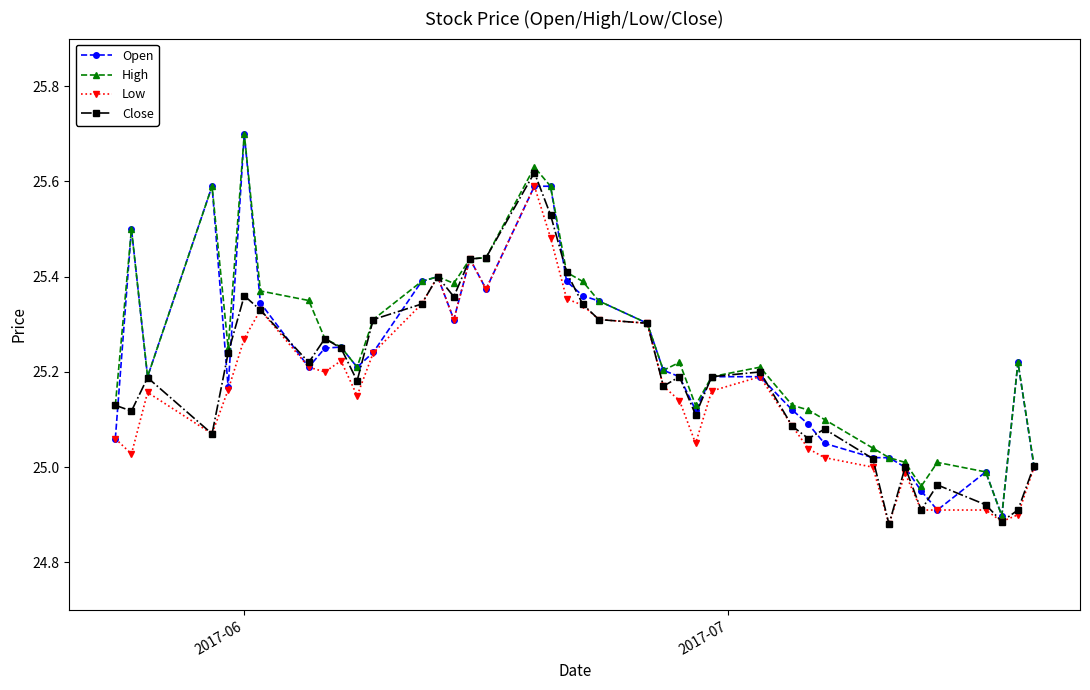

True or false: High has more than 0 points higher than both neighbors.

True